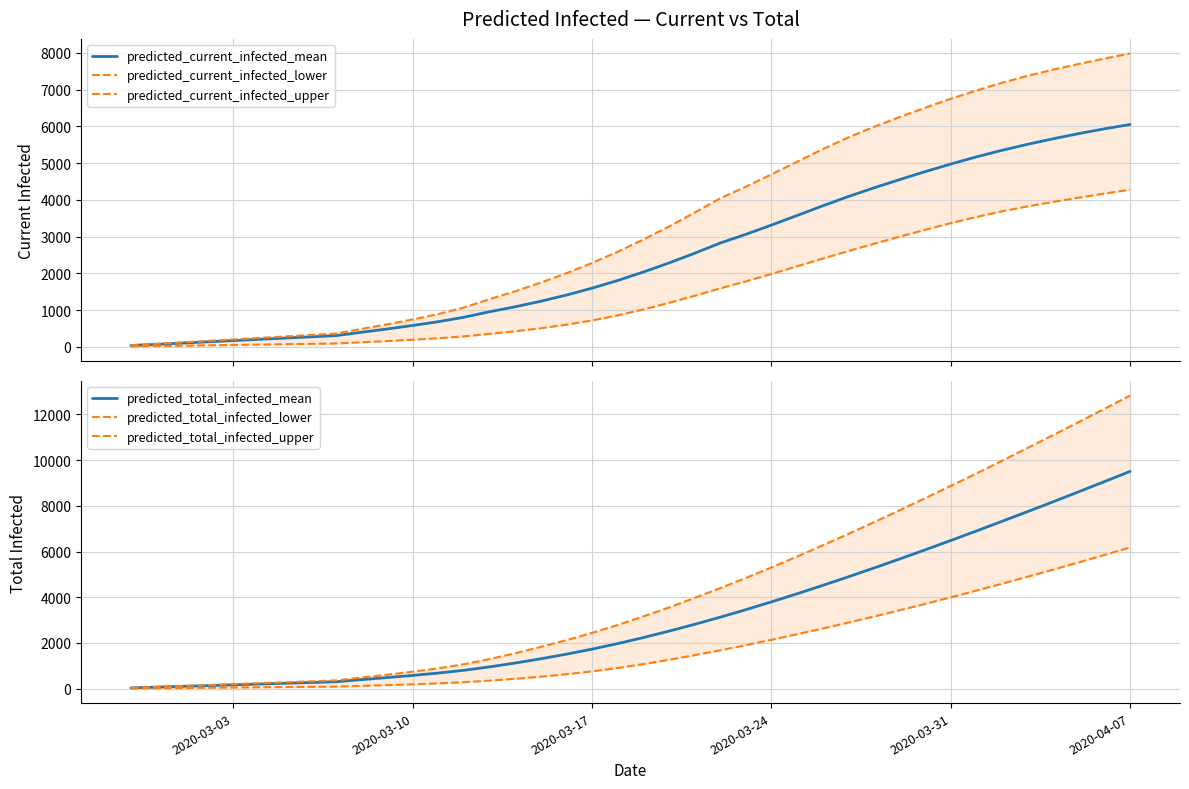

What is the maximum value for predicted_current_infected_mean?

6050